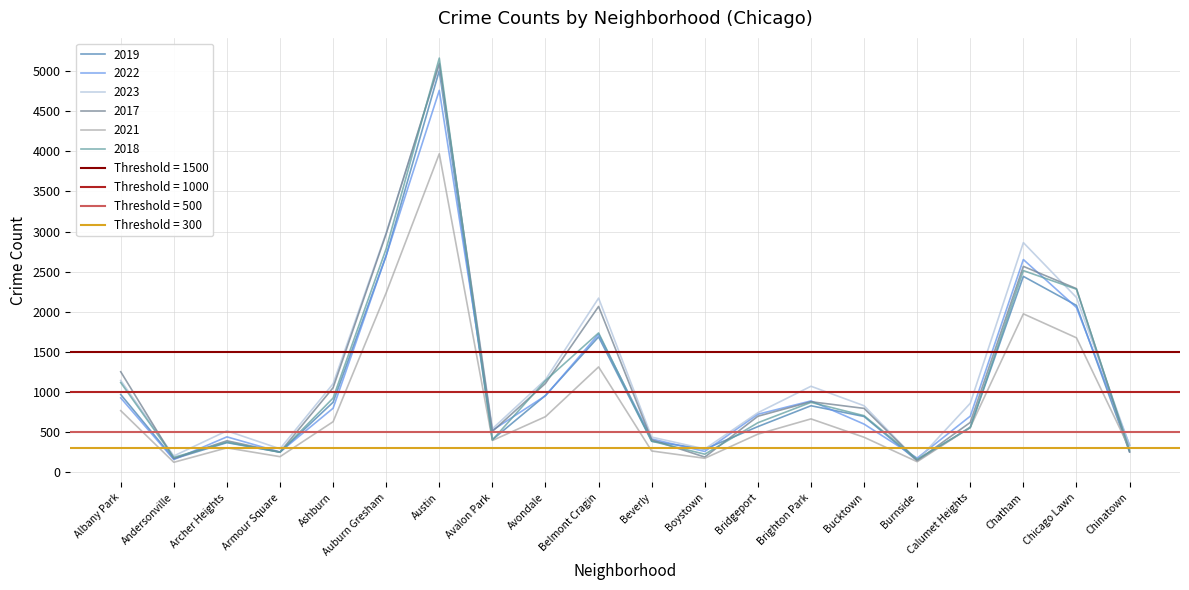

What value does the 2018 series have at Austin?

5163